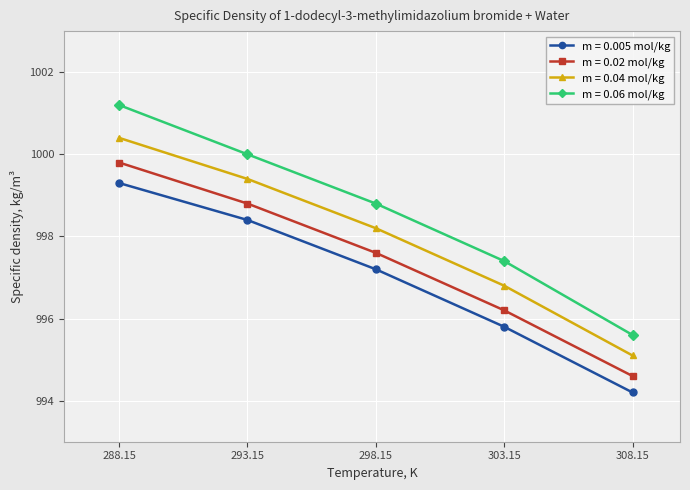

What is the greatest value displayed?

1001.2